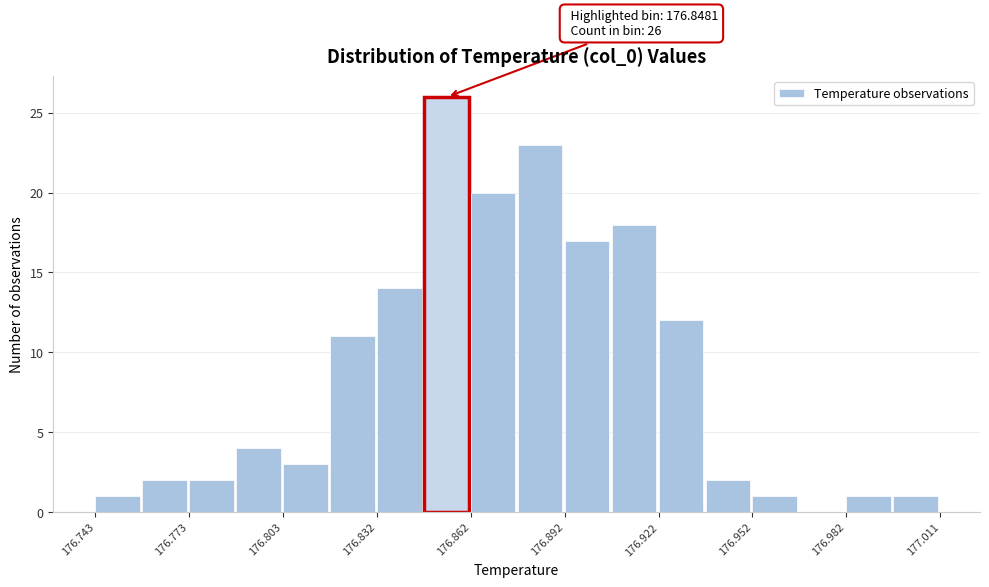

Read against the x-axis, roughly where is the centre of the tallest bar?

176.855